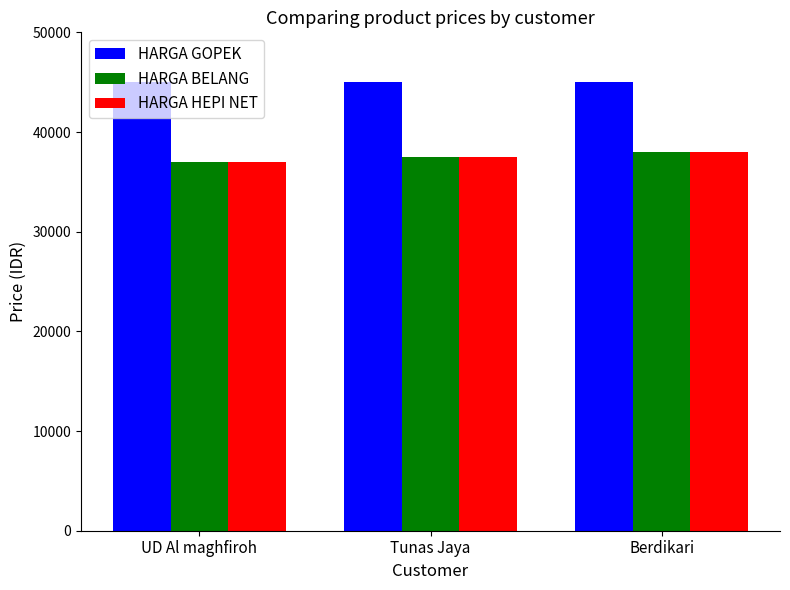

Is it true that HARGA HEPI NET equals 37500 at Tunas Jaya?

True